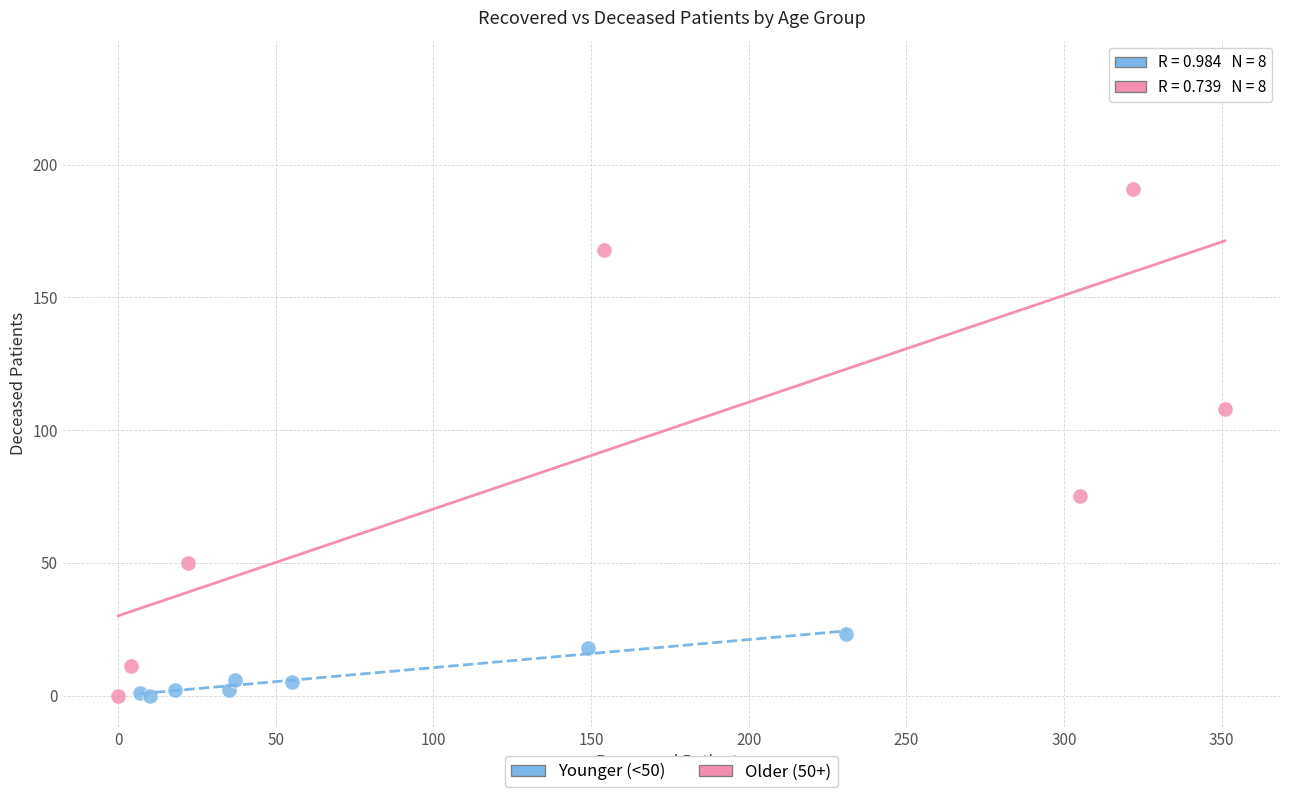

Which series contains the highest Y value?

Older (50+)